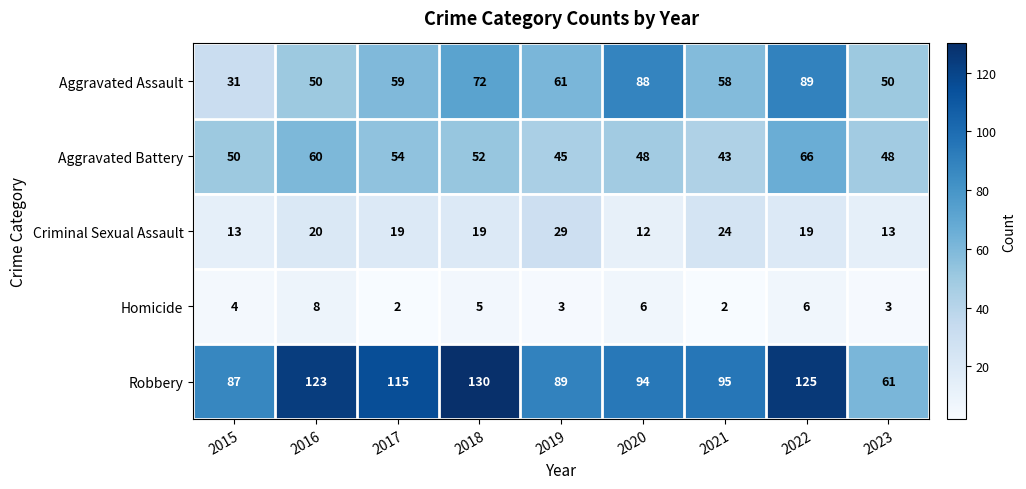

The Homicide series shows 8 at 2018. True or false?

False